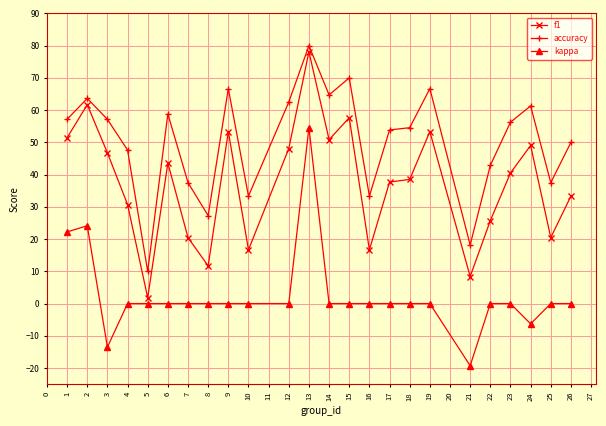

What is the total value across all series at 16?

50.0